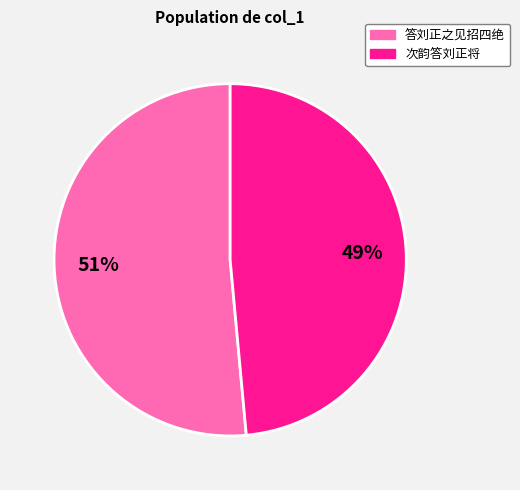

Is it true that 答刘正之见招四绝 is 32% of the pie?

False